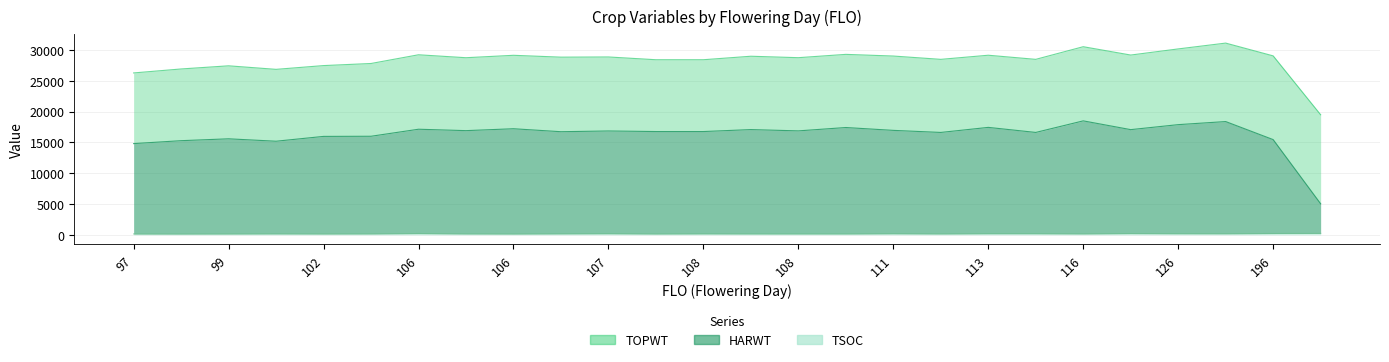

What is the greatest value displayed?

31117